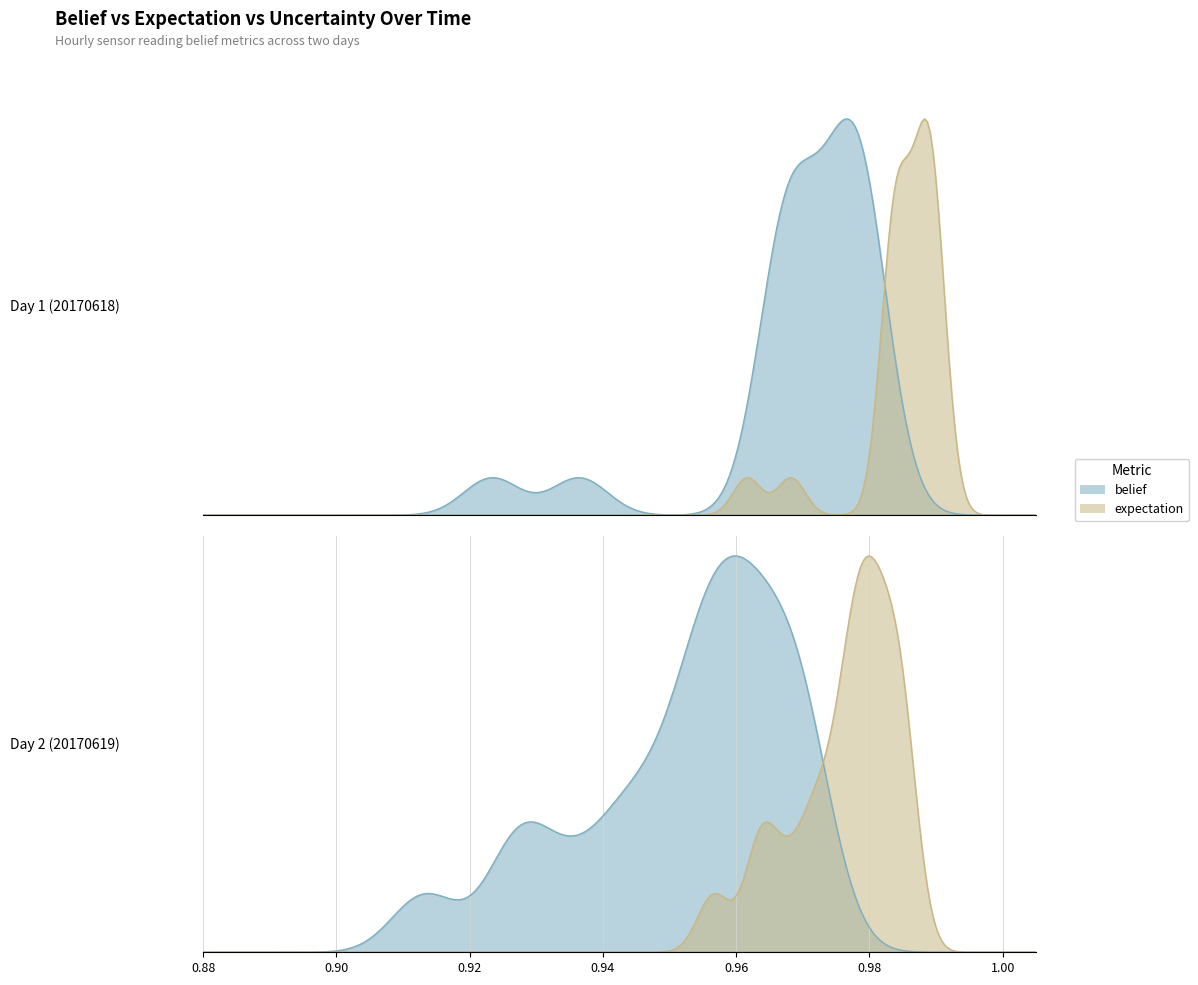

What is the approximate value of expectation at 17?

1.0